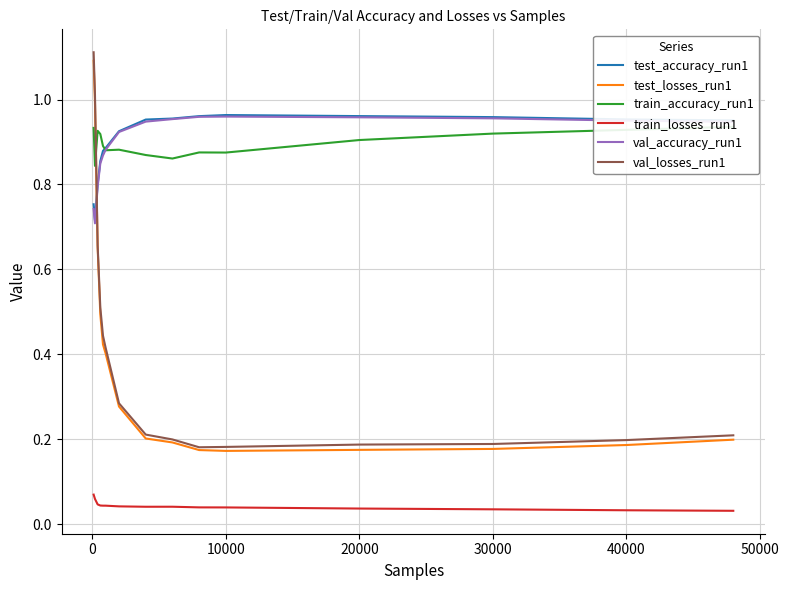

How many distinct data groups are displayed?

6